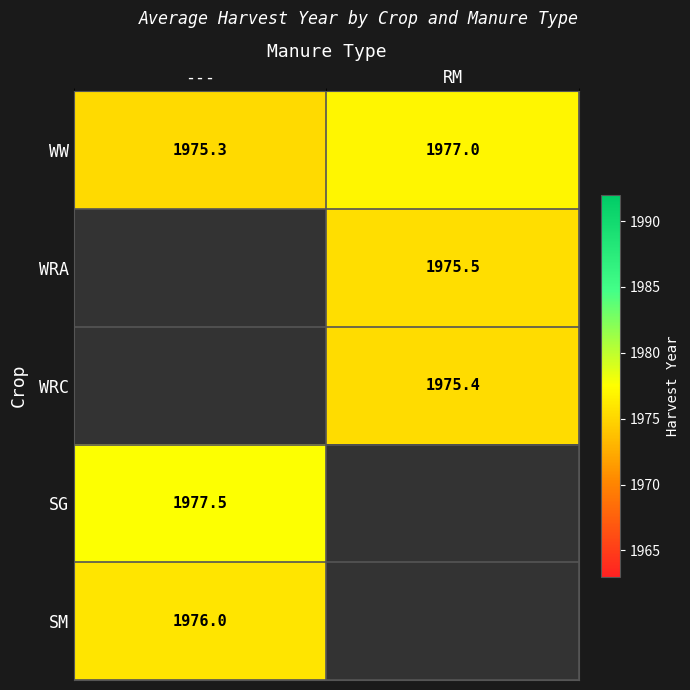

The SM series shows 1976.0 at ---. True or false?

True